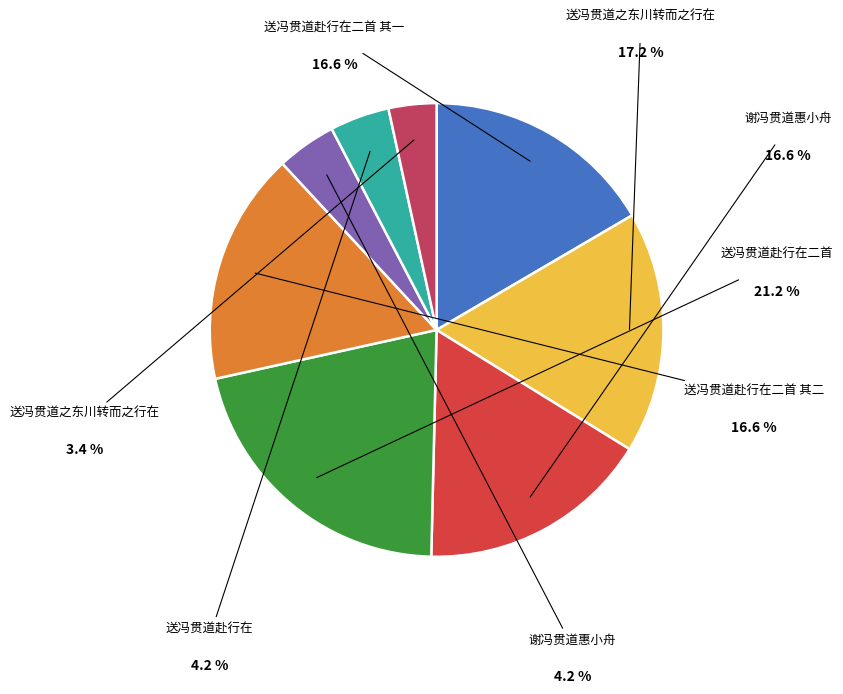

To the nearest percent, what portion does 送冯贯道赴行在二首 represent?

21%